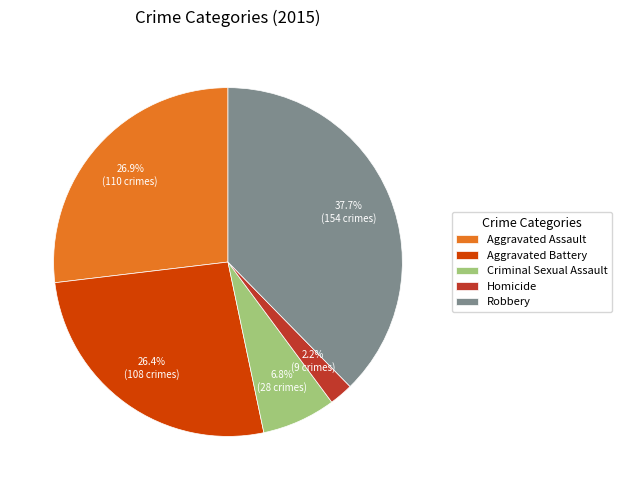

Which category has the smallest portion of the pie?

Homicide